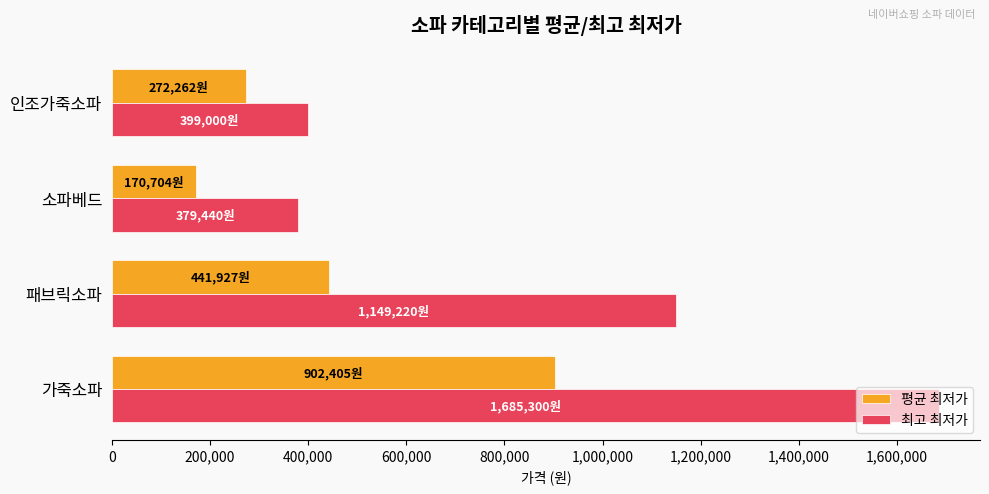

List the series in order of their peak value, lowest first.

평균 최저가, 최고 최저가